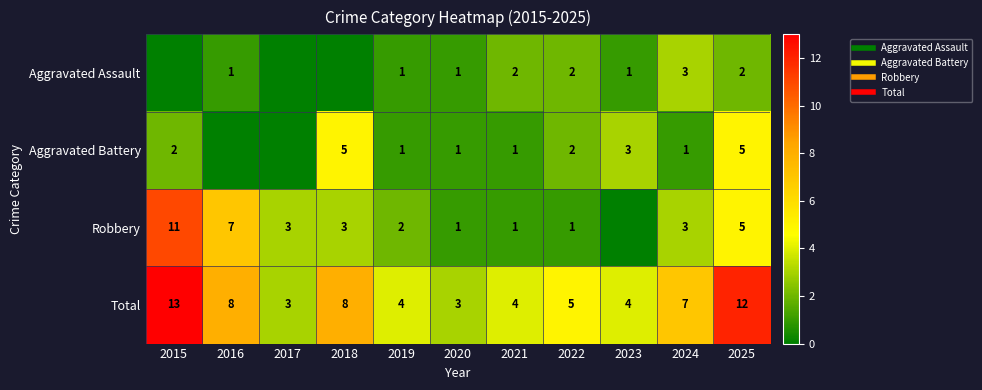

What is the highest value of the Robbery series?

11